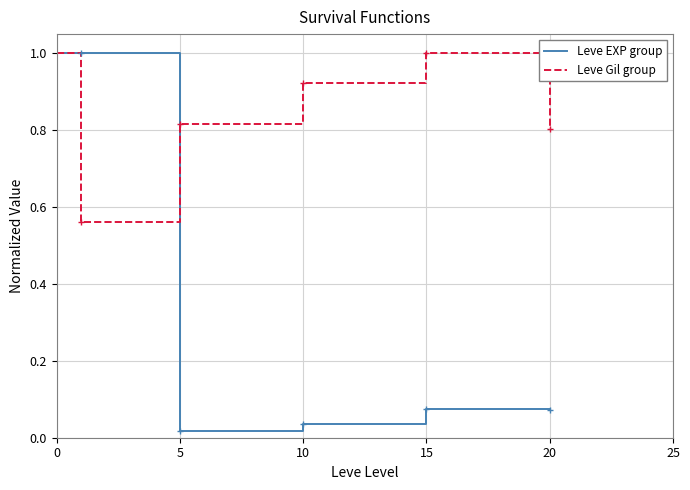

Which series has the largest range (max minus min)?

Leve EXP group